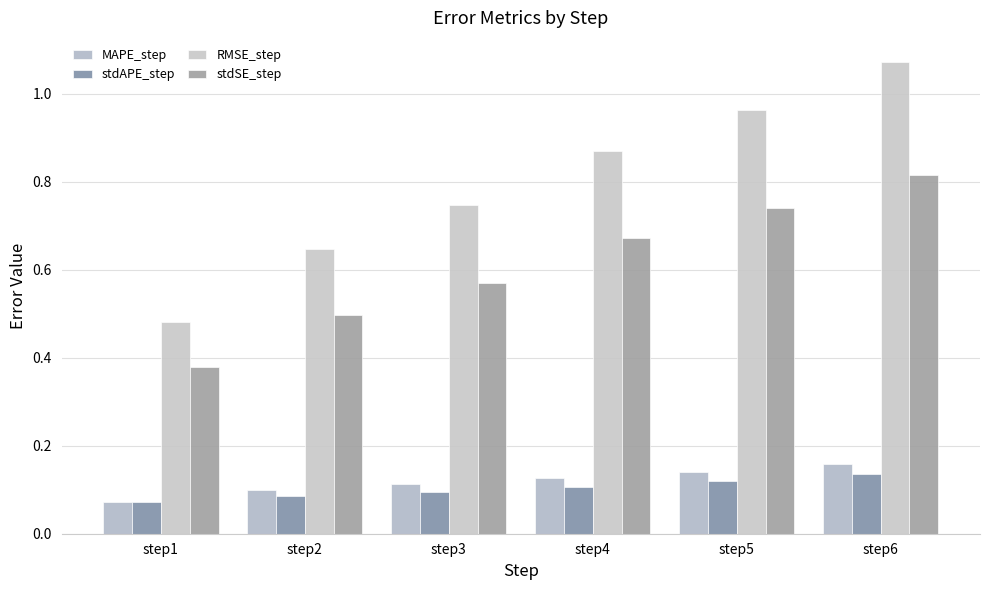

Between step3 and step4, which series saw the biggest shift?

RMSE_step